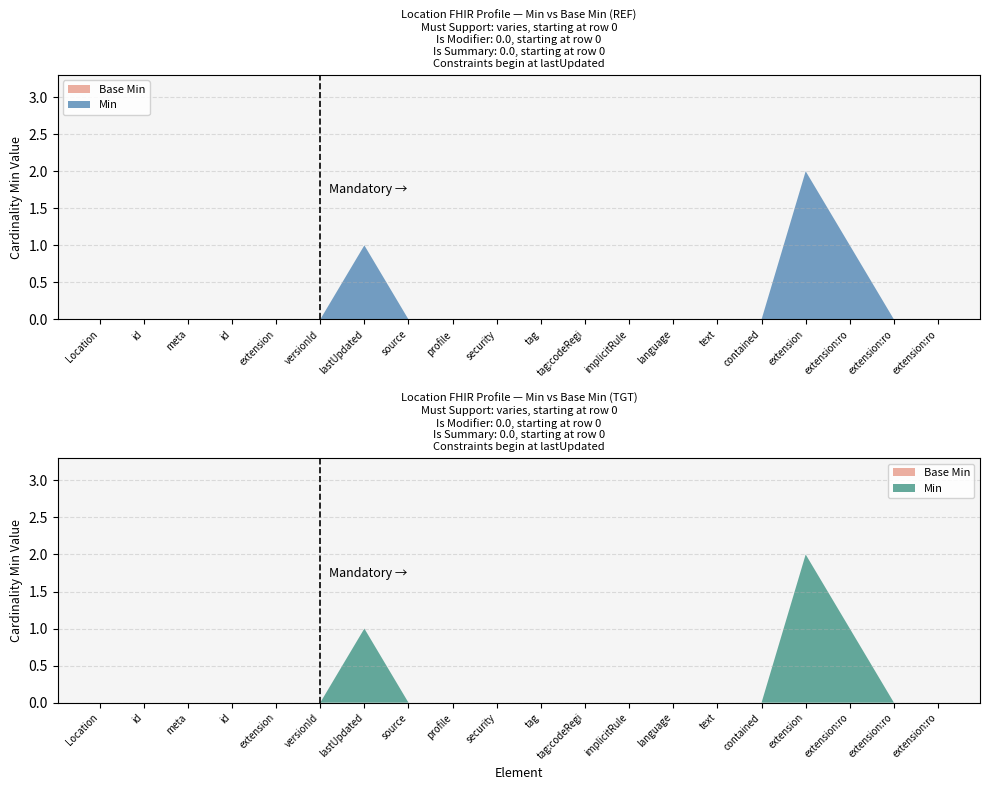

Reading right to left, list all the values displayed in this chart.

Min: 0	0	1	2	0	0	0	0	0	0	0	0	0	1	0	0	0	0	0	0
Base Min: 0	0	0	0	0	0	0	0	0	0	0	0	0	0	0	0	0	0	0	0